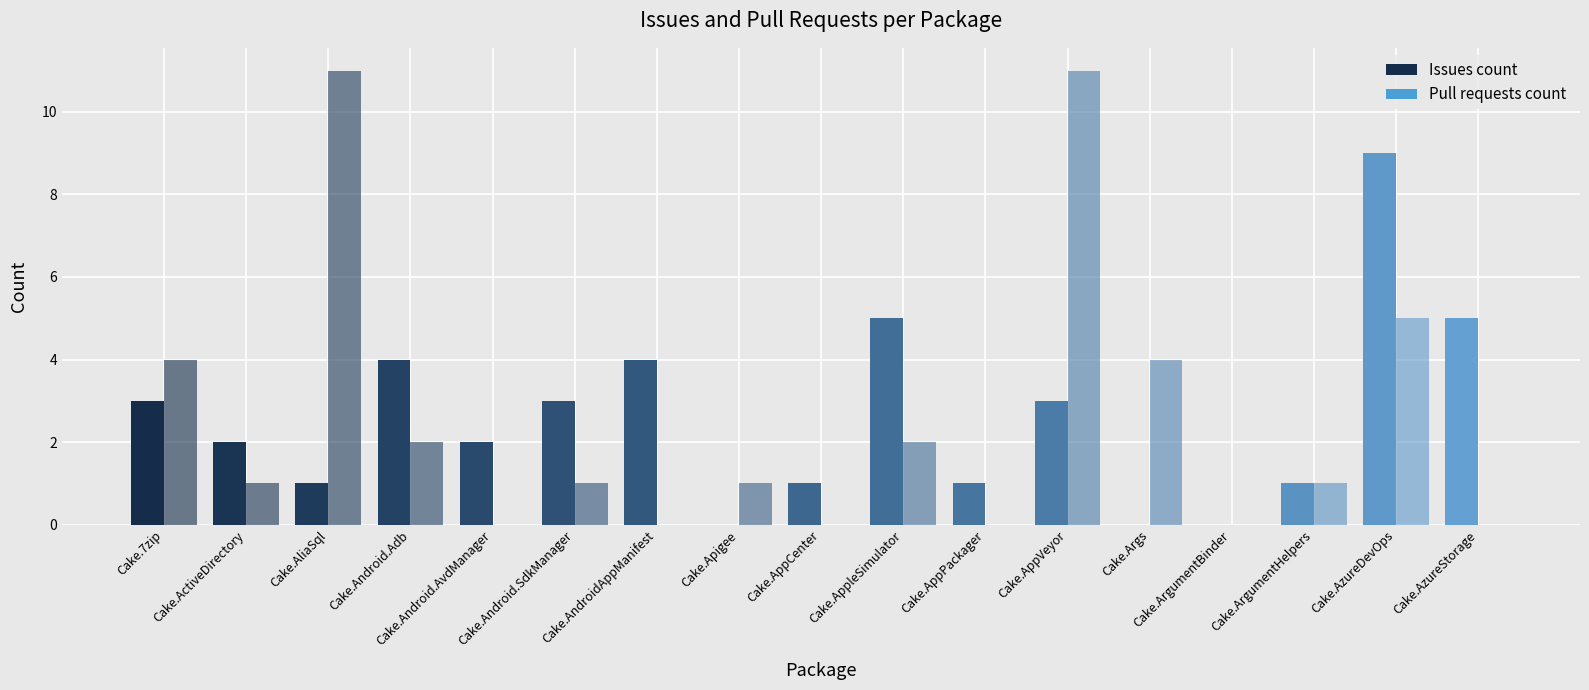

How many series are shown in this chart?

2